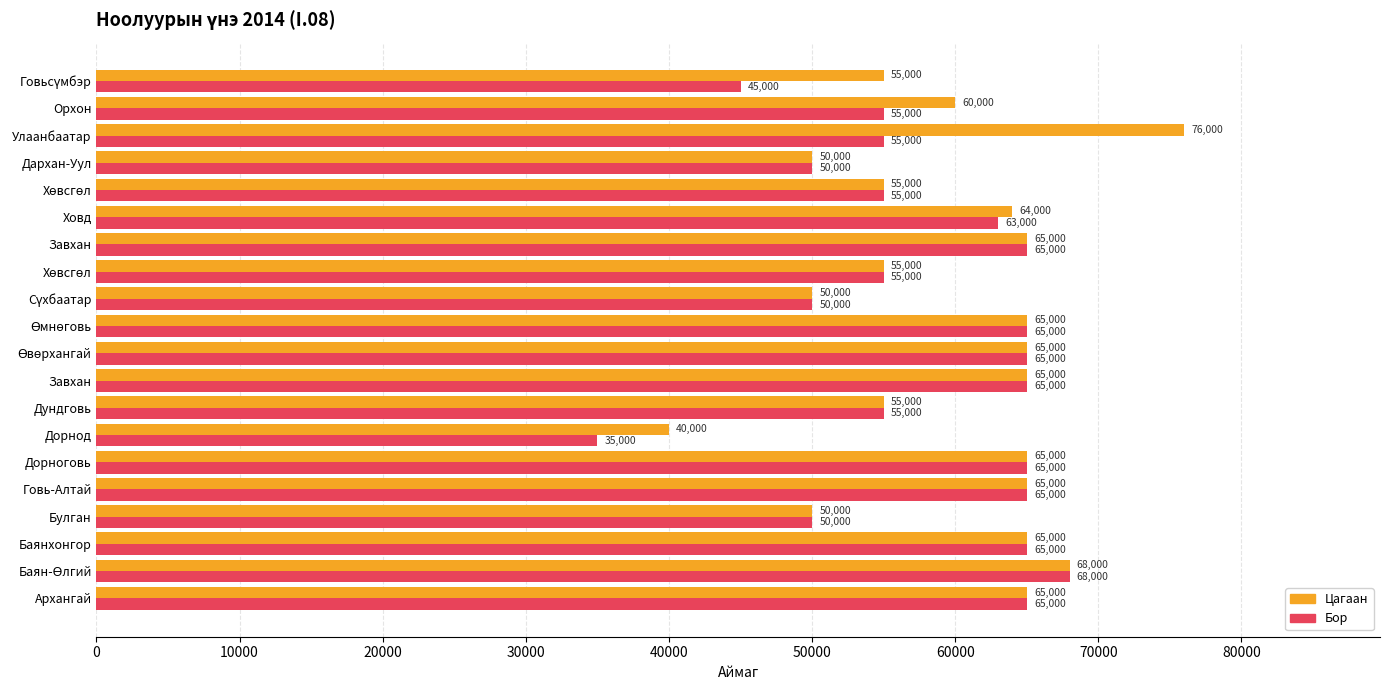

How many values in the Бор series are below 63000?

10